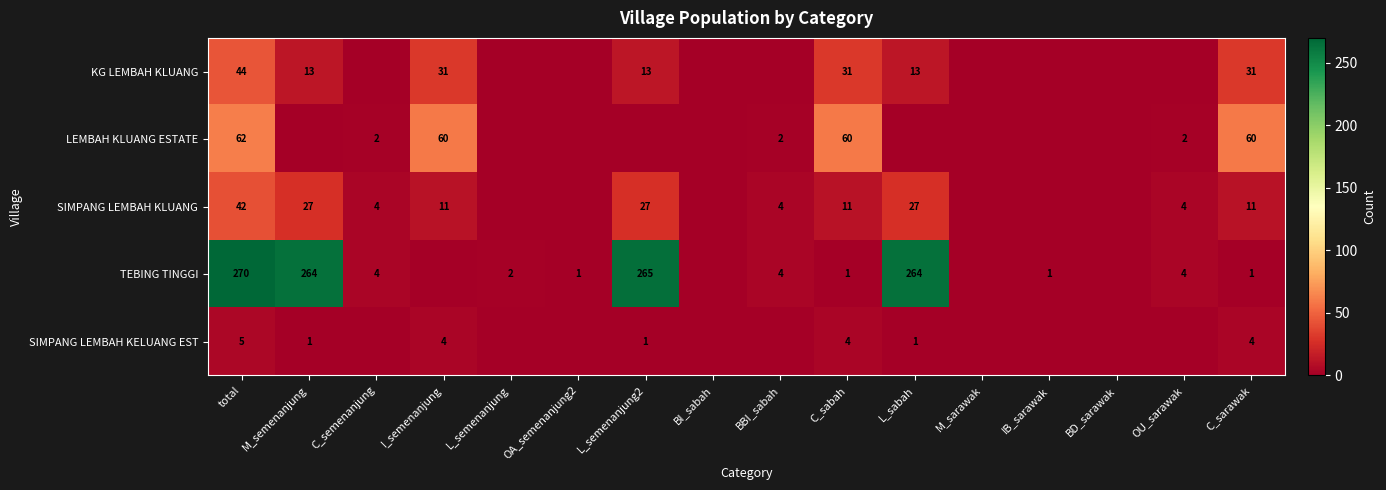

Is the value of LEMBAH KLUANG ESTATE at C_sabah greater than the value of KG LEMBAH KLUANG at total?

Yes